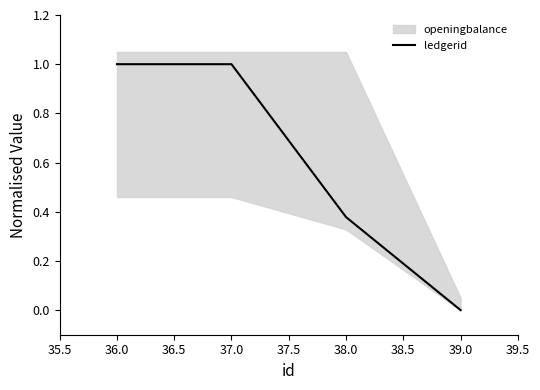

How many values in the ledgerid series are below 1?

2